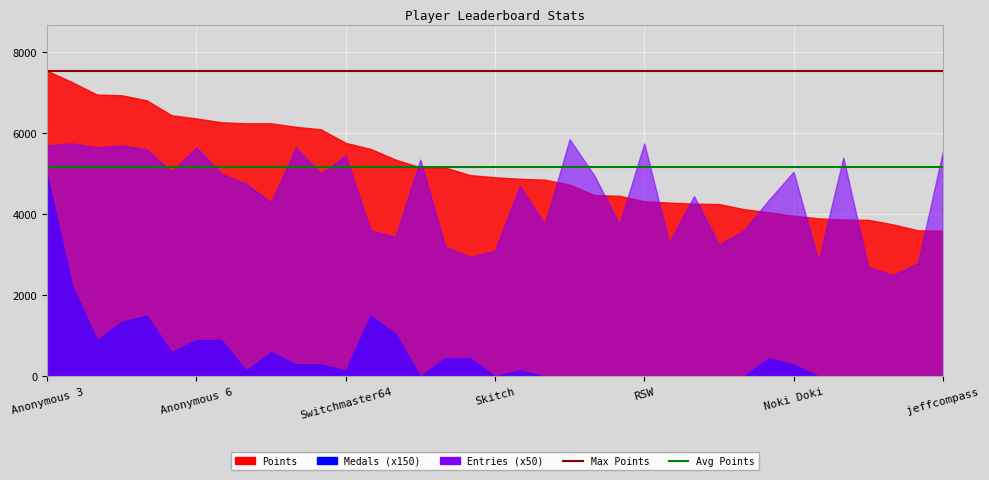

Is it true that Avg Points equals 5175.6 at Anonymous 3?

True